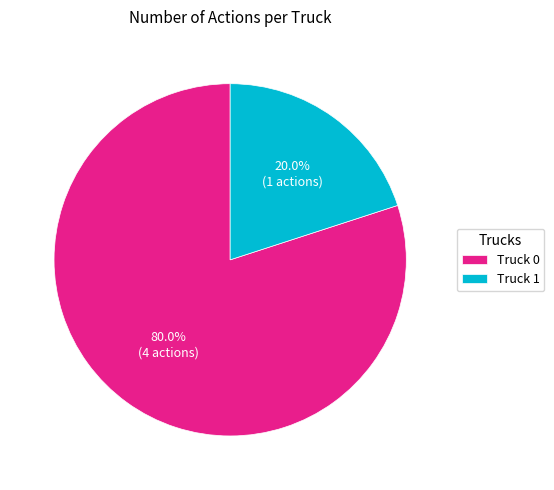

To the nearest percent, what is the difference between the Truck 1 and Truck 0 slice percentages?

60%